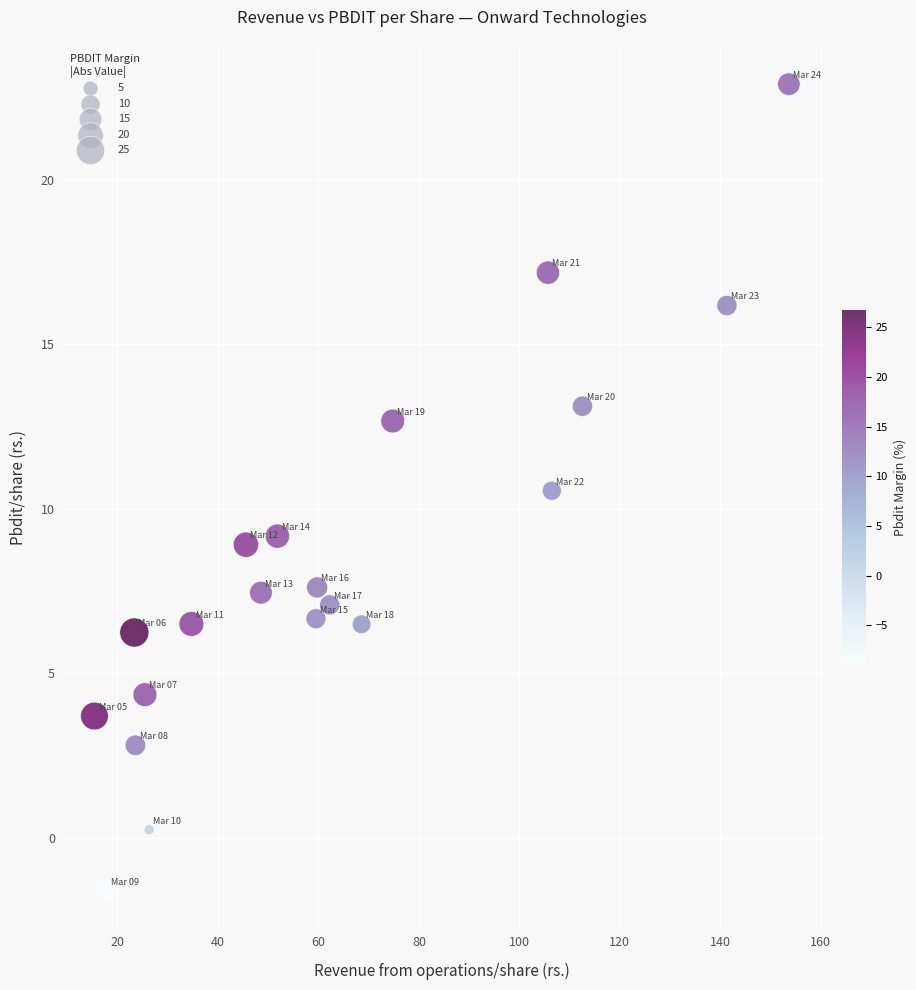

What is the range of Y values (max minus min)?

24.5